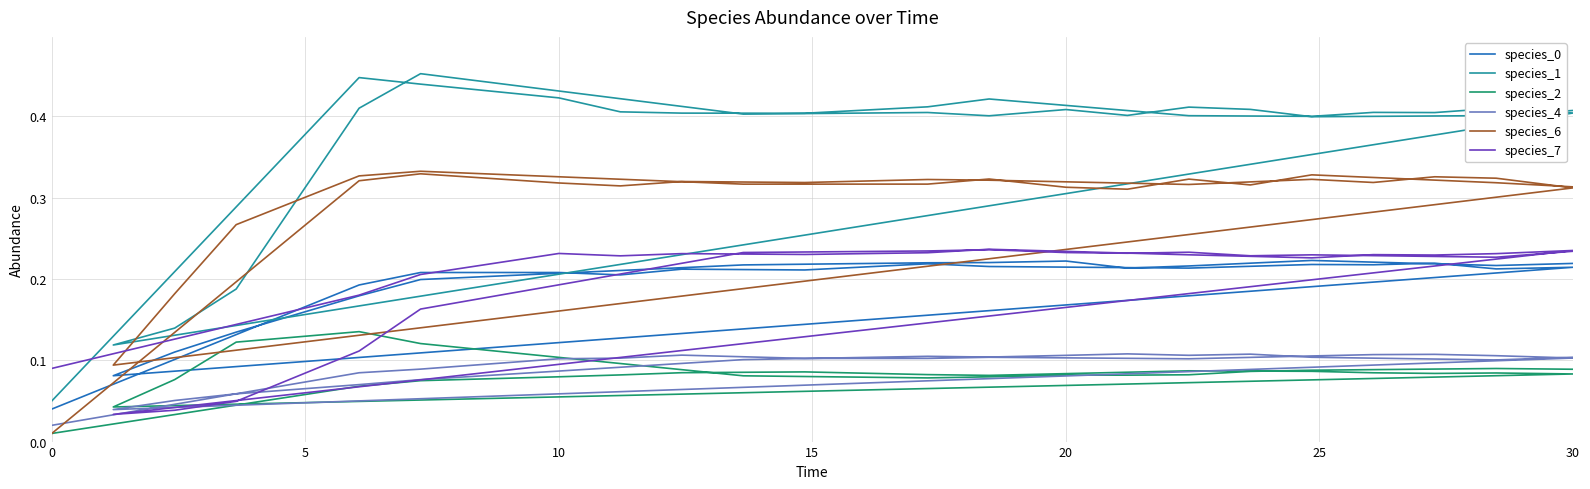

True or false: species_1 has more than 1 points higher than both neighbors.

True